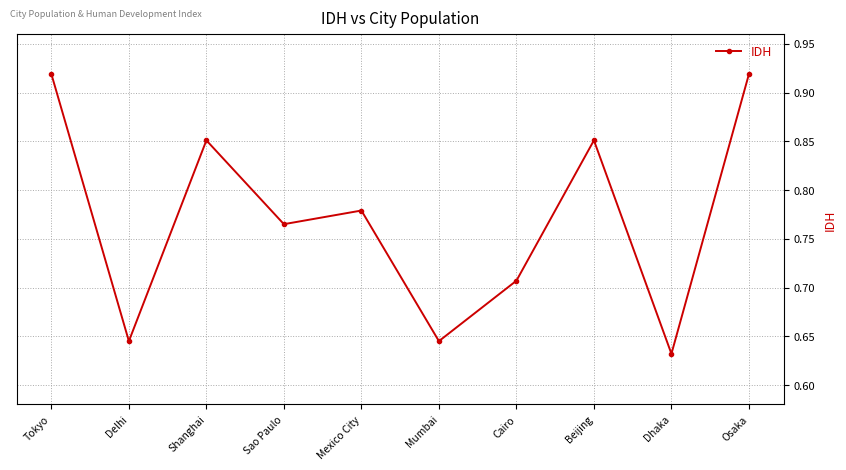

What is the change in value from Shanghai to Cairo?

-0.1